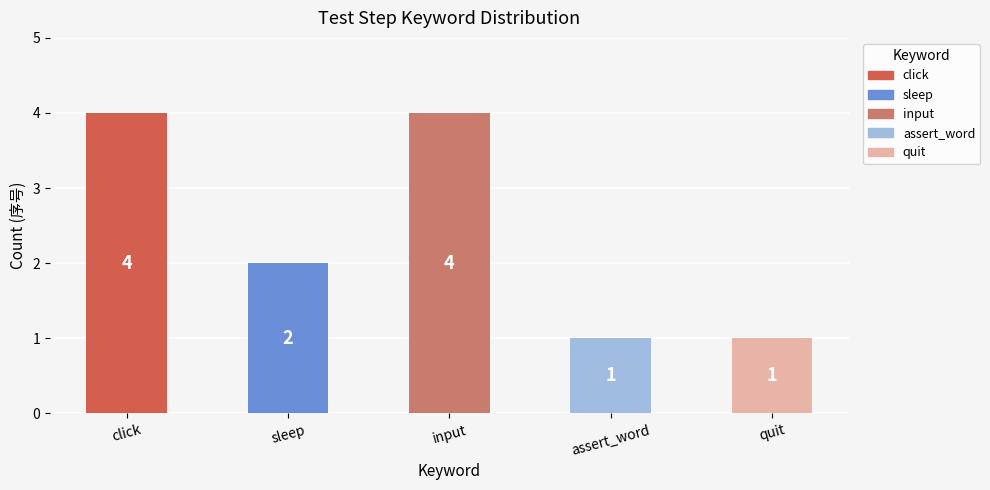

At which label does the data first exceed 2?

click